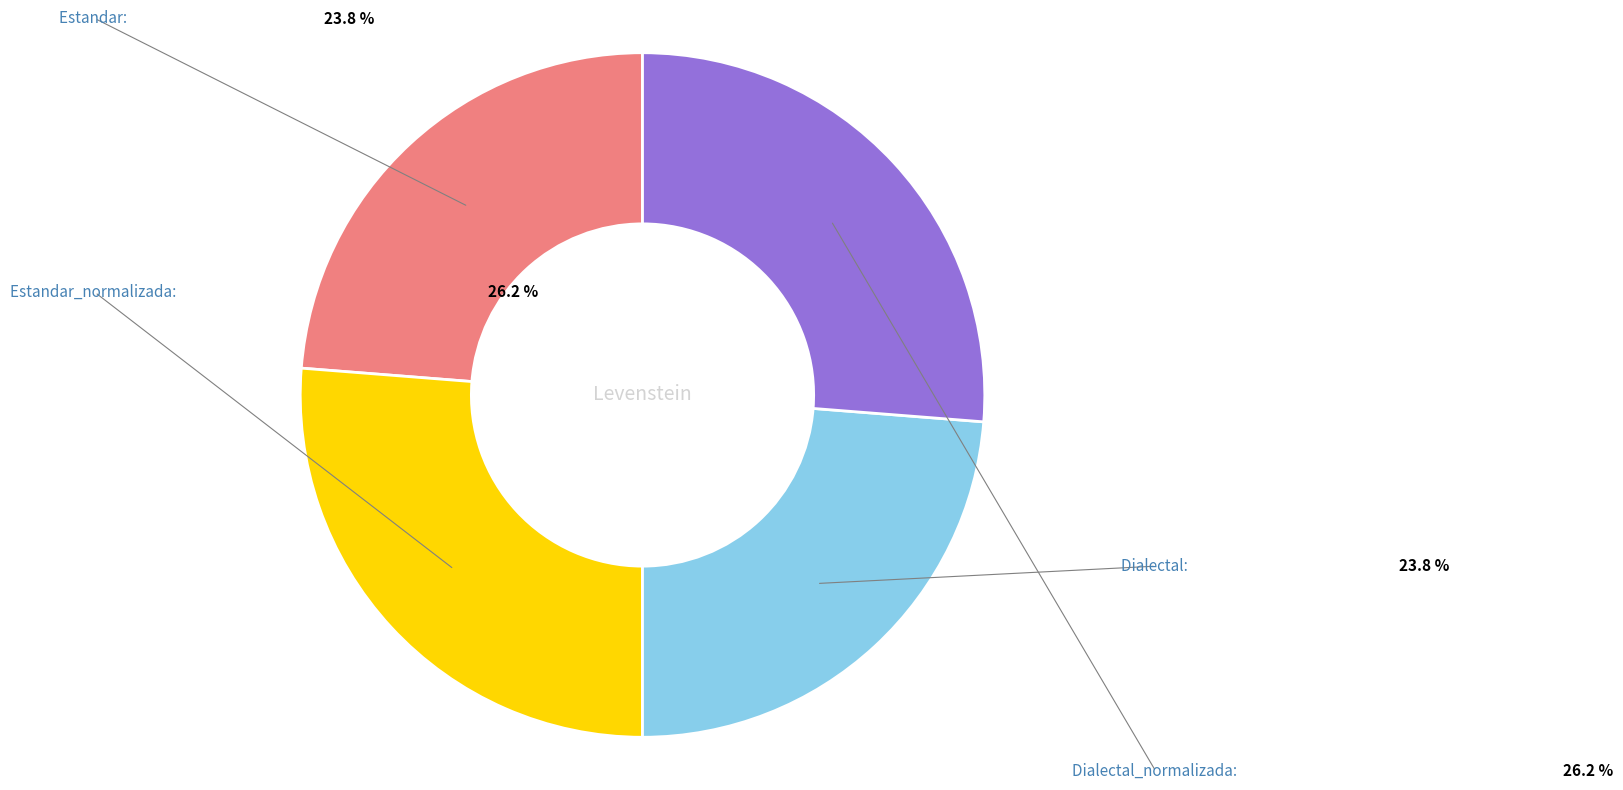

Count the number of slices in the pie.

4